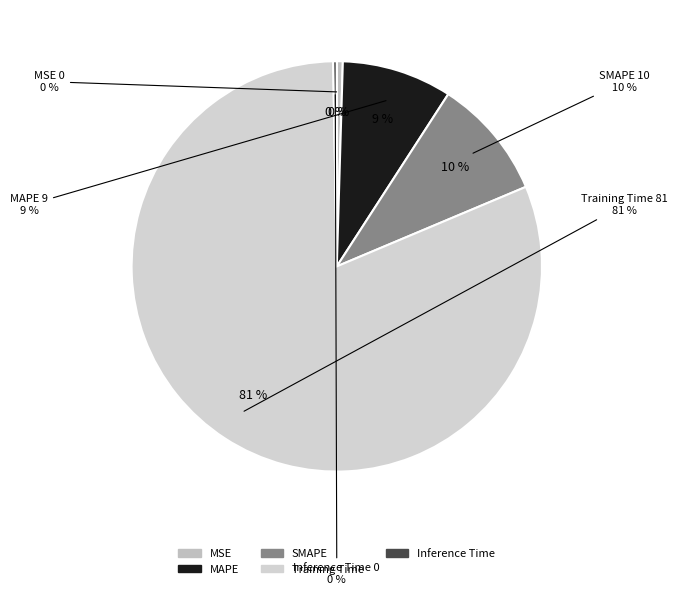

What percentage is NOT represented by MAPE?

91.3%